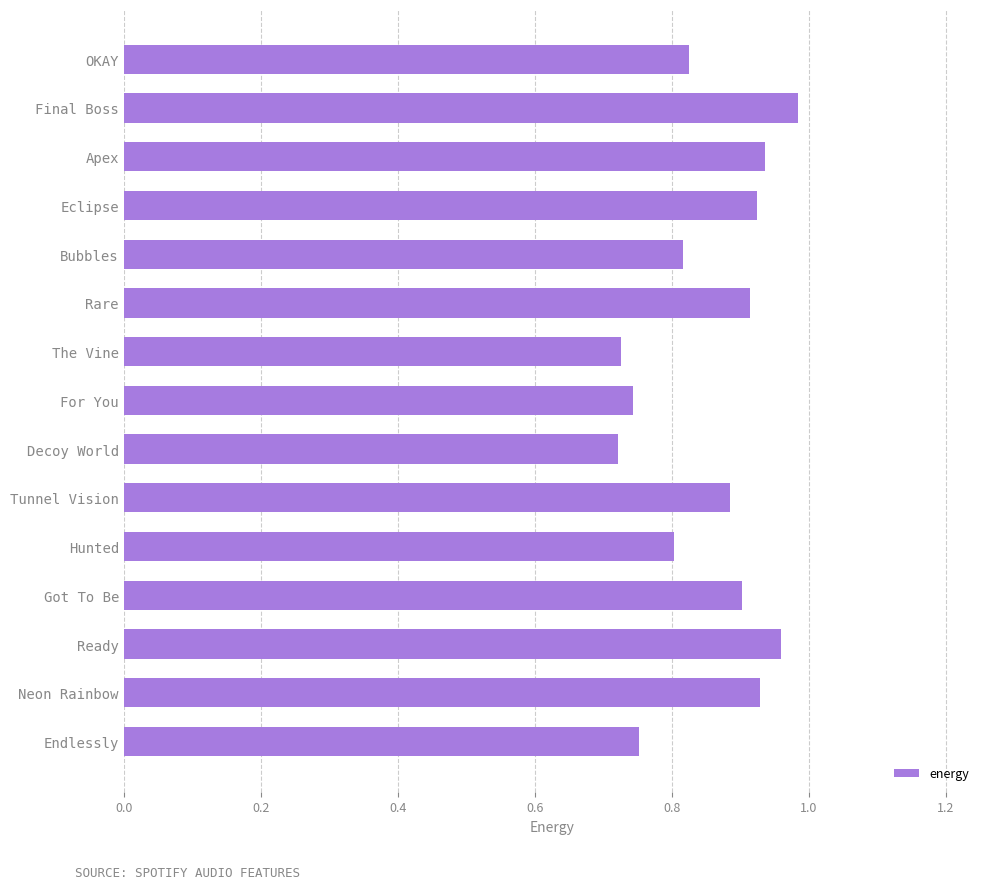

What is the sum of all values?

12.8